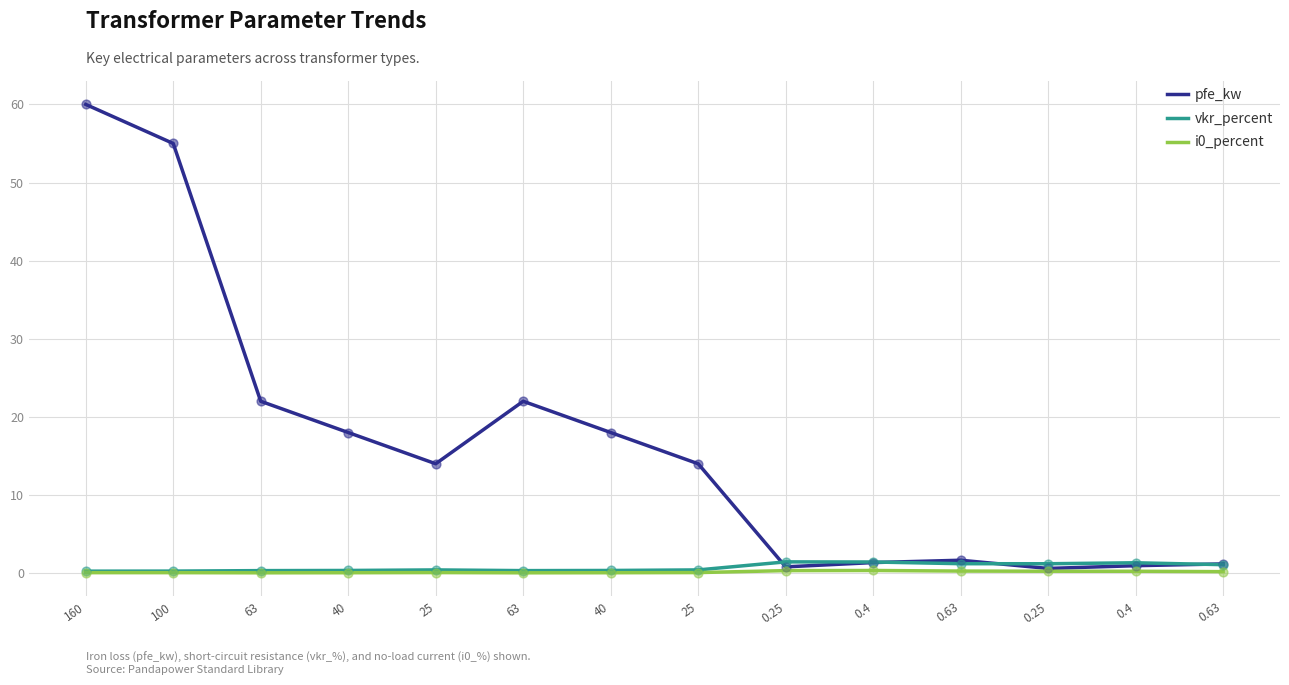

Which series has the largest total across all categories?

pfe_kw